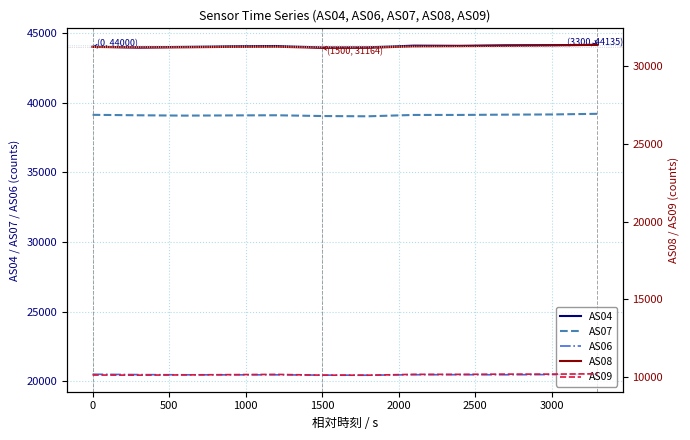

True or false: AS07 and AS06 cross at least once.

False